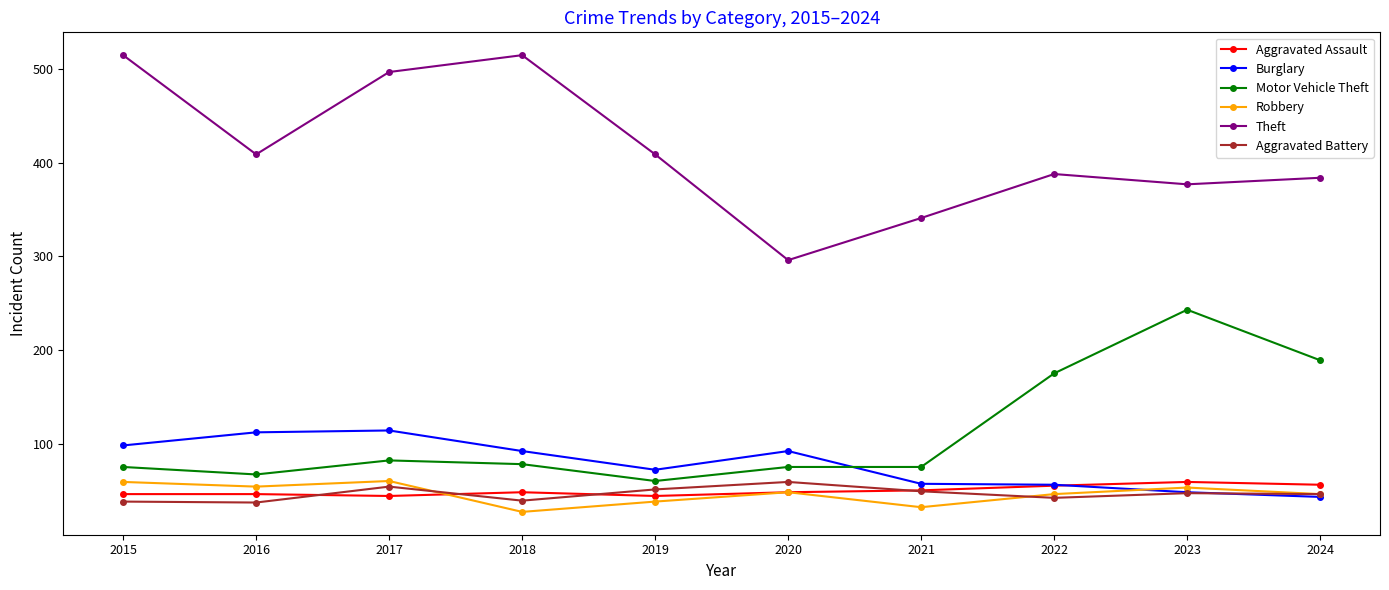

Is this an area chart (filled region under the line)?

No